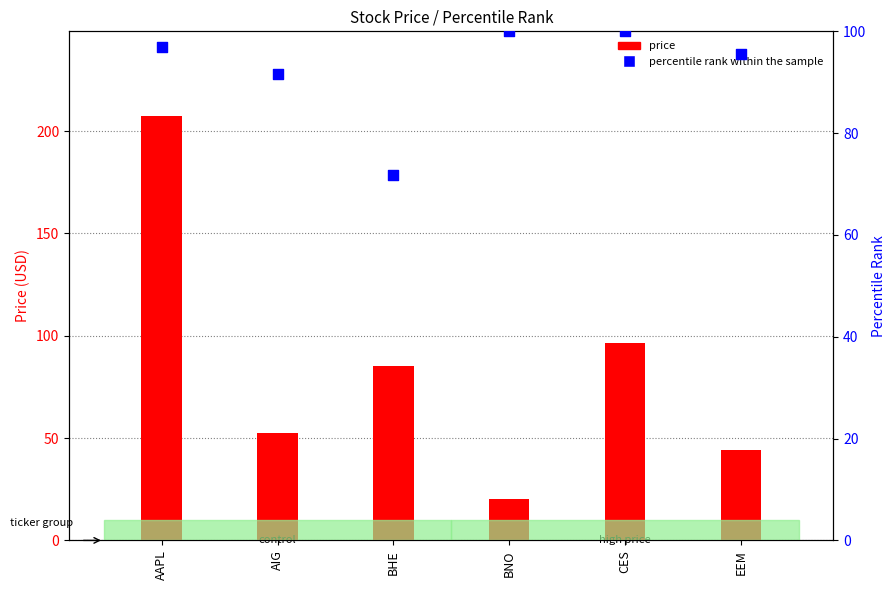

What are all the series names shown in the legend?

price, percentile rank within the sample